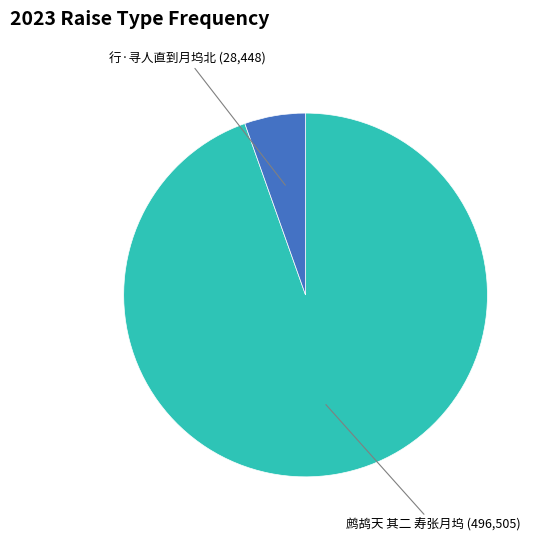

What is the largest slice in the pie chart?

鹧鸪天 其二 寿张月坞